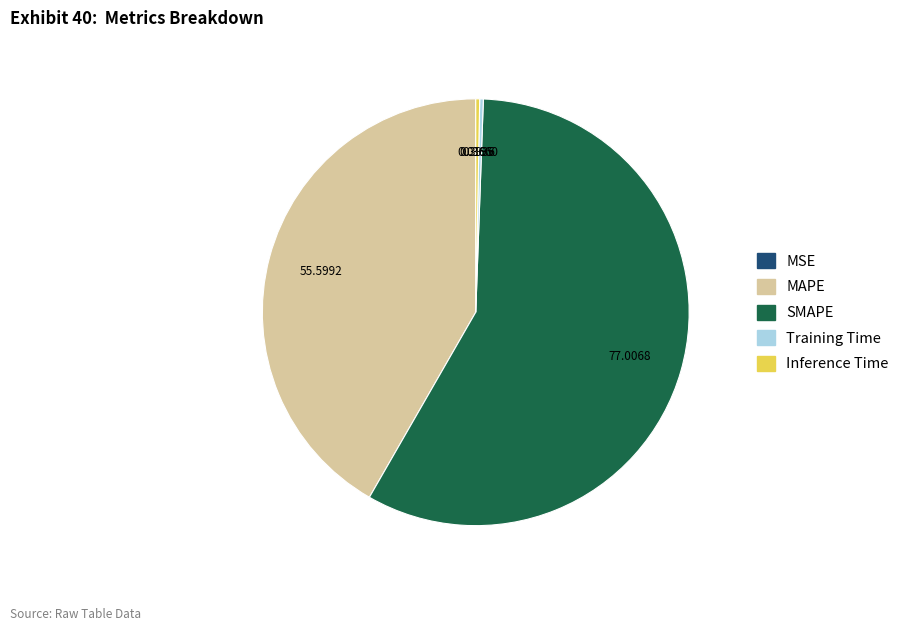

Which slice is the largest?

SMAPE